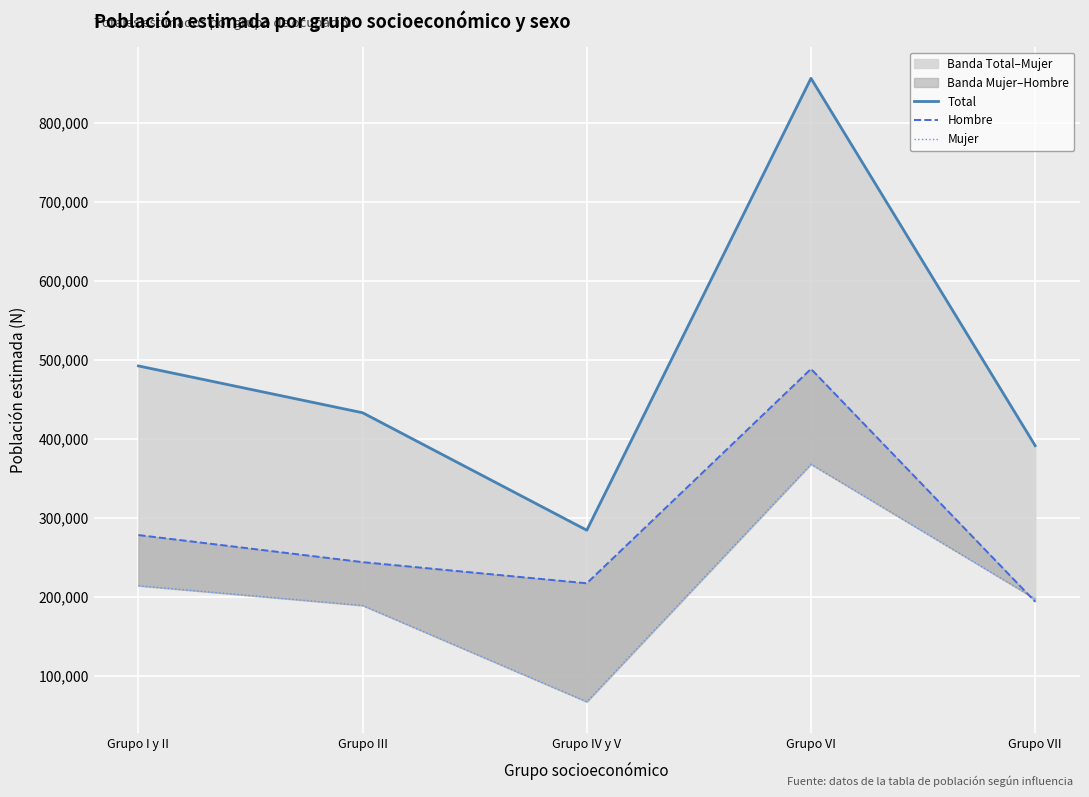

Reading left to right, what are all the values shown in this chart?

Total: Grupo I y II=492513	Grupo III=433208	Grupo IV y V=284459	Grupo VI=856775	Grupo VII=391586
Hombre: Grupo I y II=278339	Grupo III=244032	Grupo IV y V=217259	Grupo VI=488725	Grupo VII=193967
Mujer: Grupo I y II=214174	Grupo III=189176	Grupo IV y V=67200	Grupo VI=368050	Grupo VII=197619